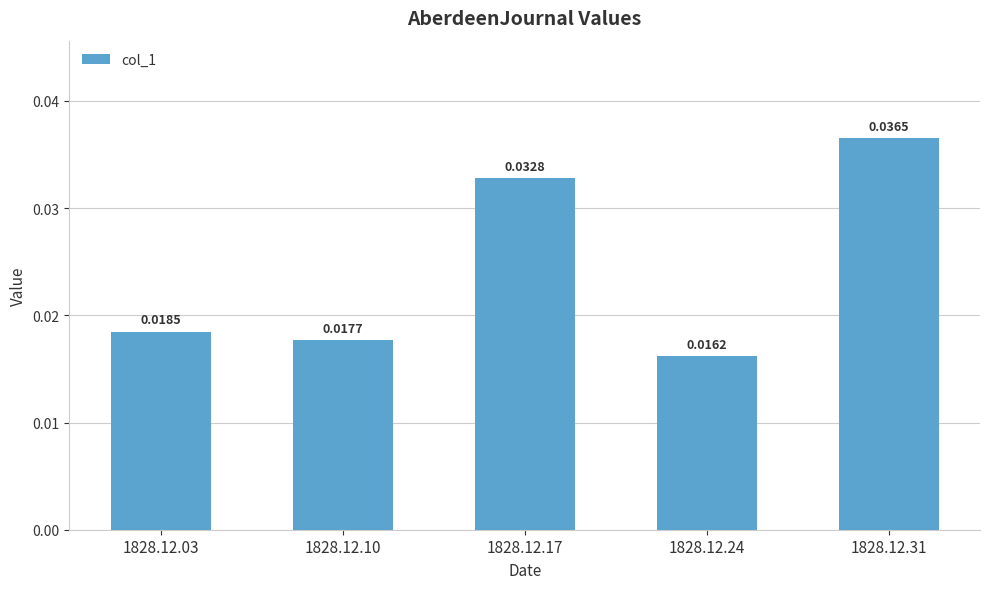

Does the chart contain any negative values?

No